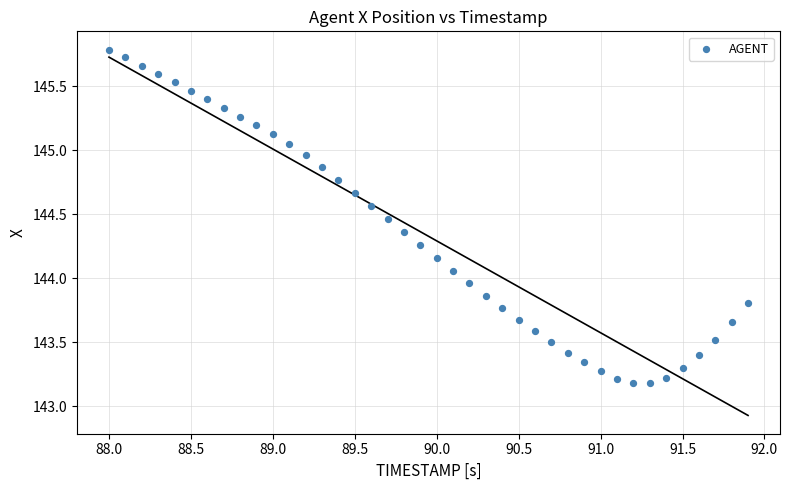

What is the range of Y values (max minus min)?

2.6